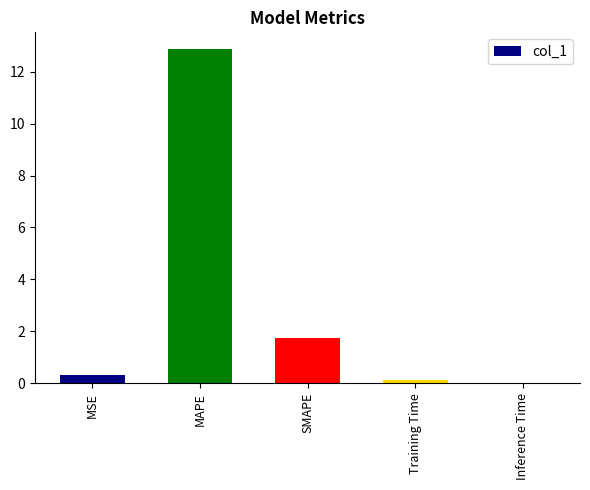

True or false: the data shows 0.6 at SMAPE.

False